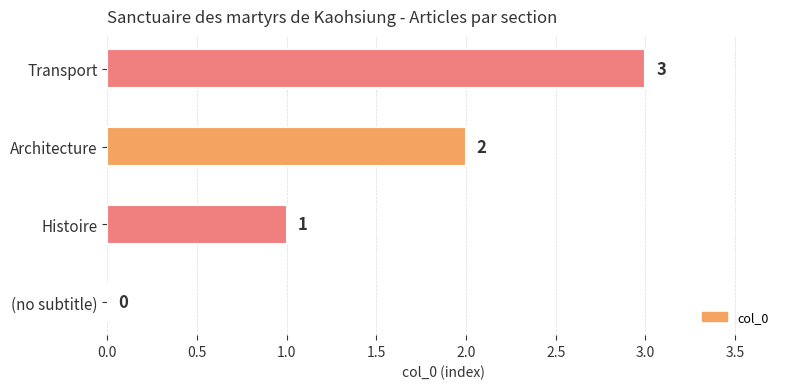

Count the number of data series in this chart.

1